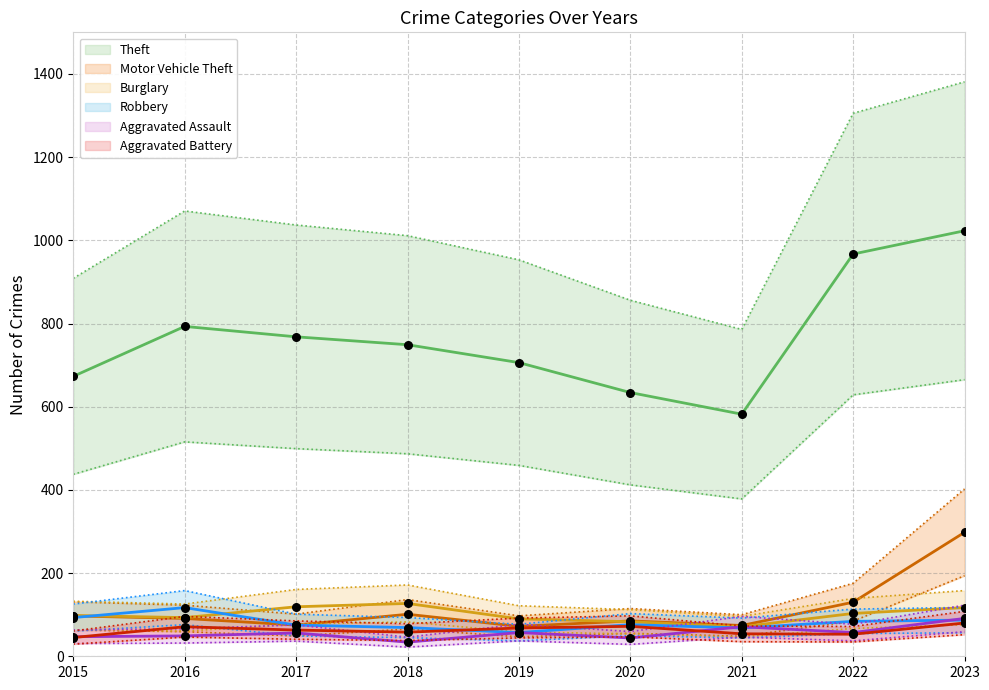

Which series has the widest spread of Y values?

Theft